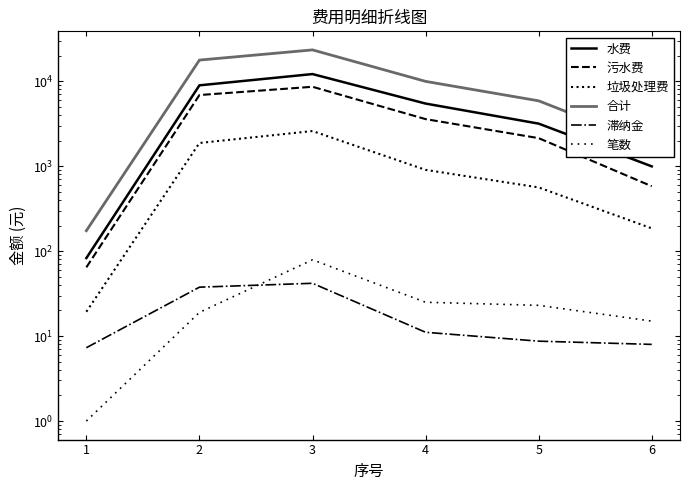

Which series has the largest total across all categories?

合计